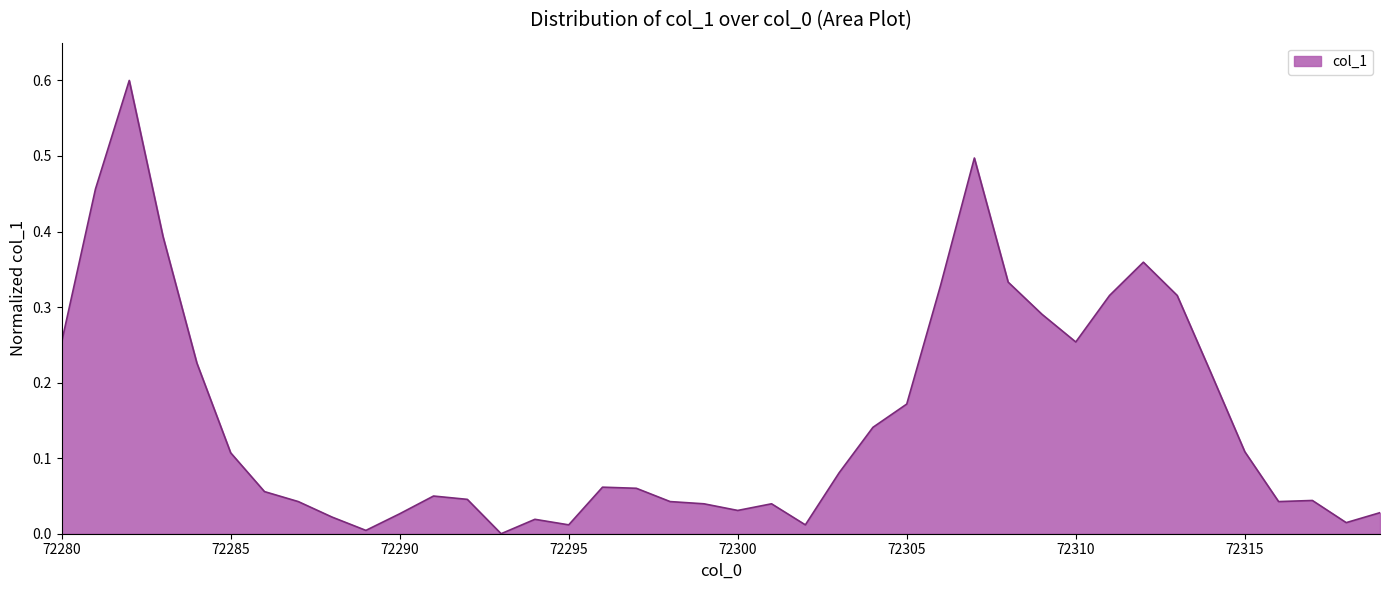

Does the chart display data point markers on the line(s)?

No